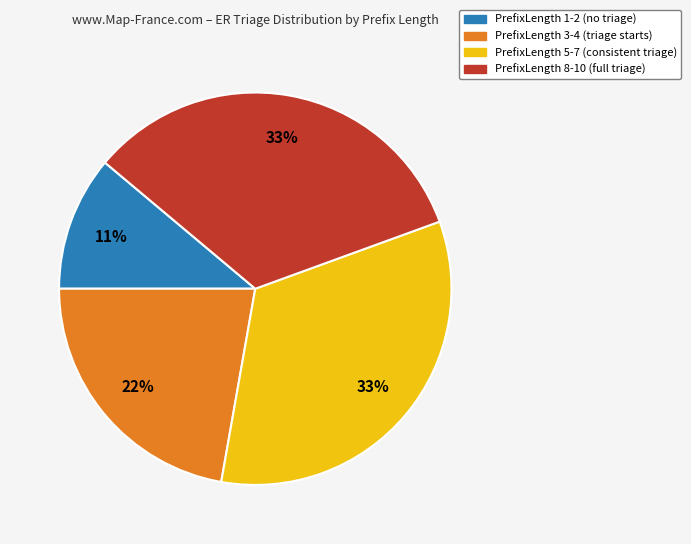

Does any single category account for the majority?

No